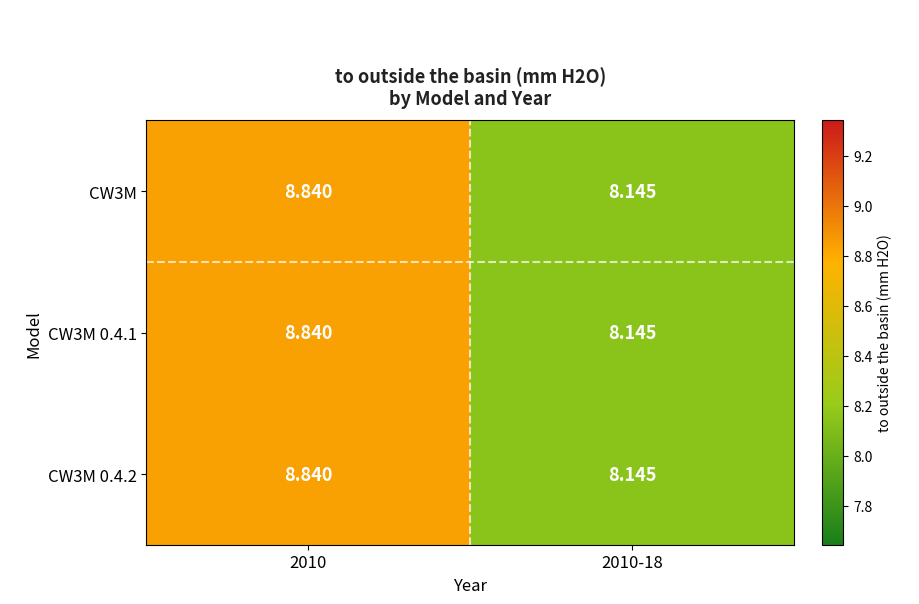

Is the value of CW3M at 2010-18 greater than the value of CW3M 0.4.2 at 2010?

No